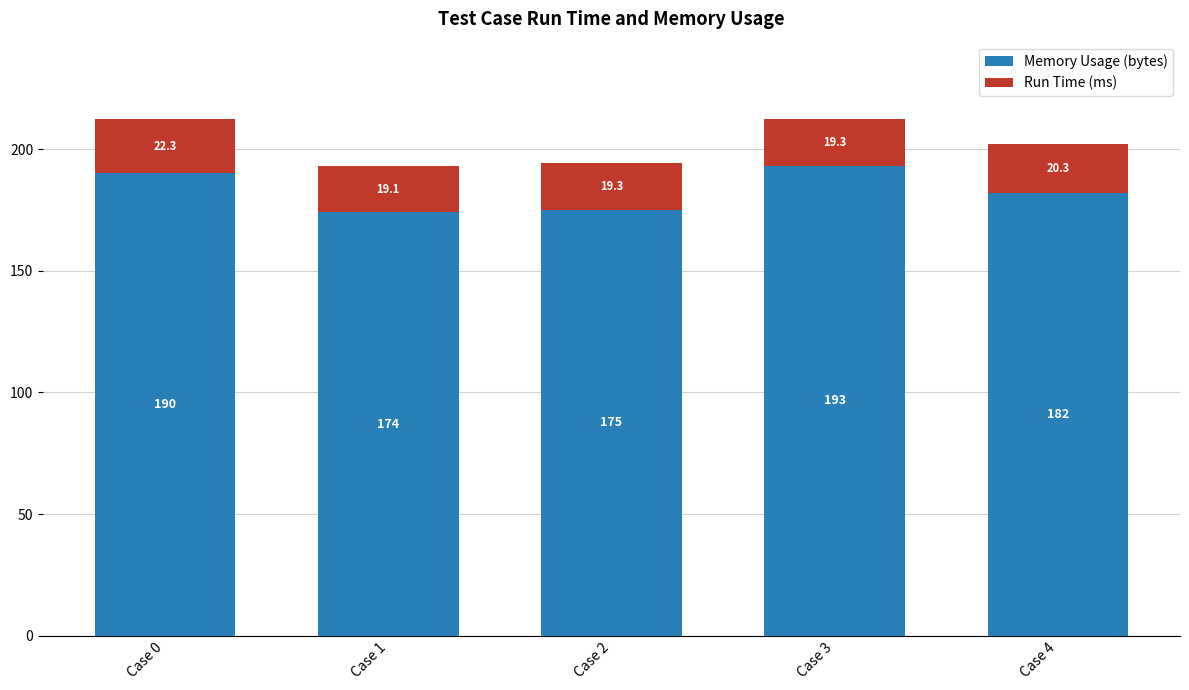

Reading left to right, list the values for the Memory Usage (bytes) series.

Case 0=190.0	Case 1=174.0	Case 2=175.0	Case 3=193.0	Case 4=182.0